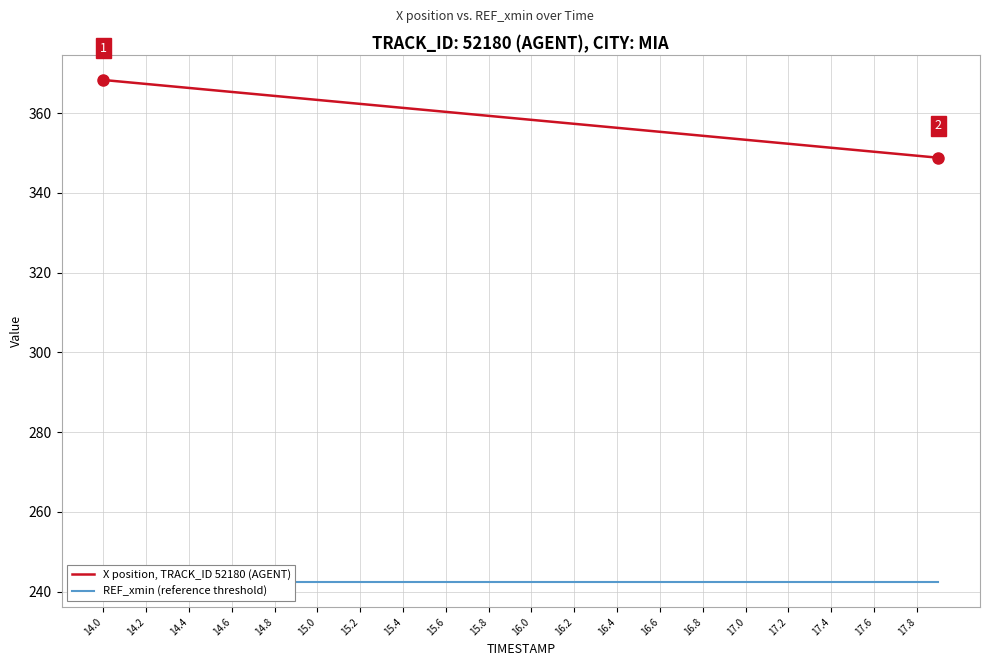

Which category has the lowest value across all series?

14.0